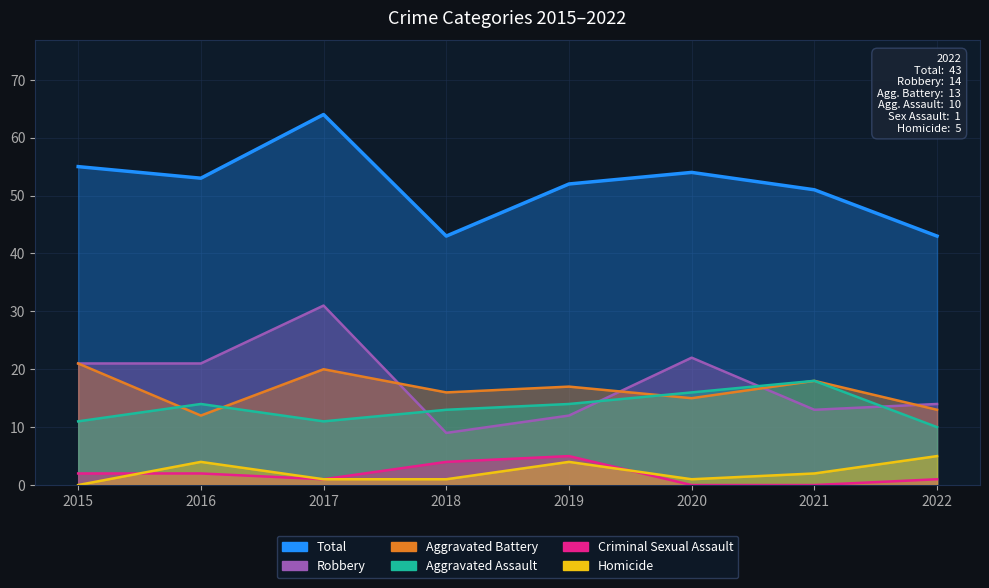

In Aggravated Assault, how many points are lower than both neighbors (excluding endpoints)?

1